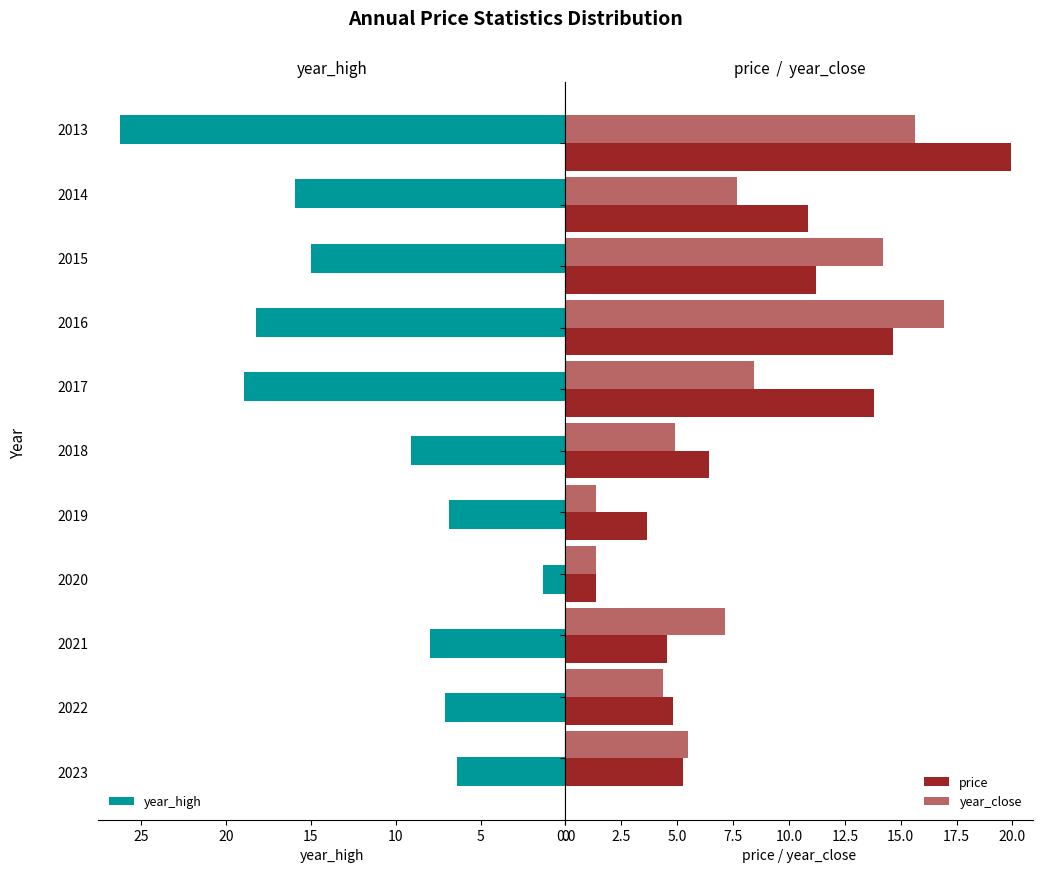

What is the average value of the year_close series?

8.0